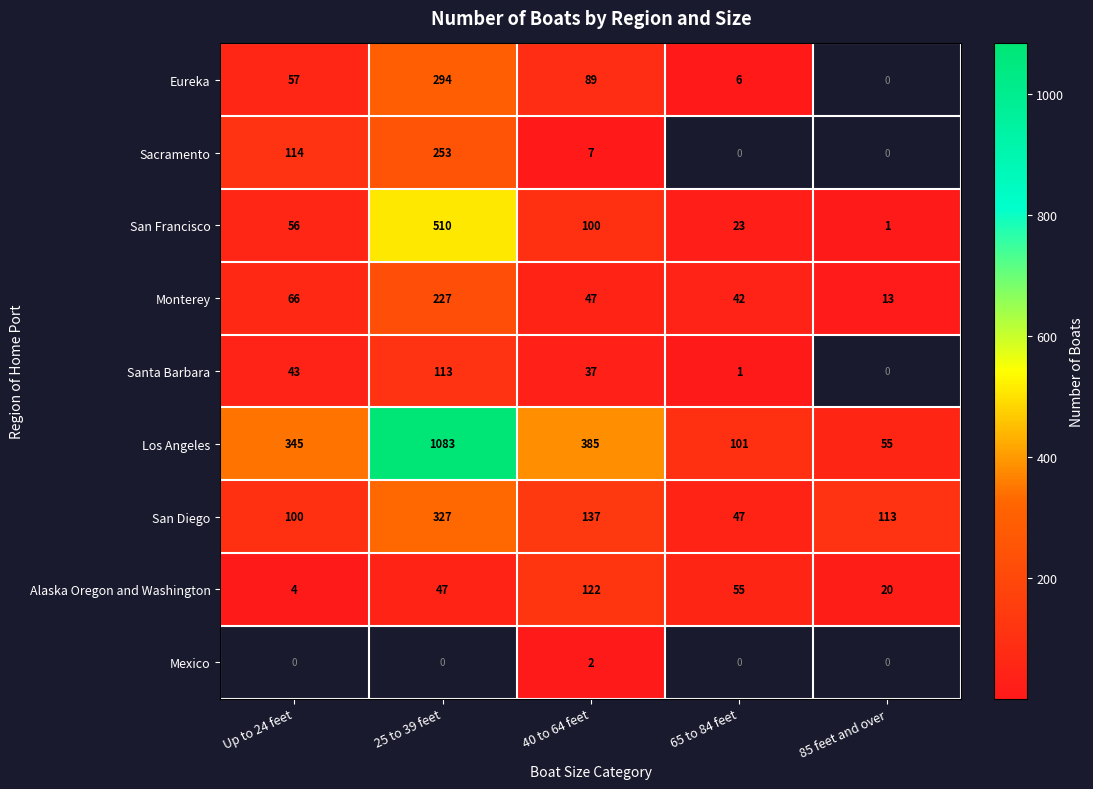

At which label does Alaska Oregon and Washington reach its minimum?

Up to 24 feet